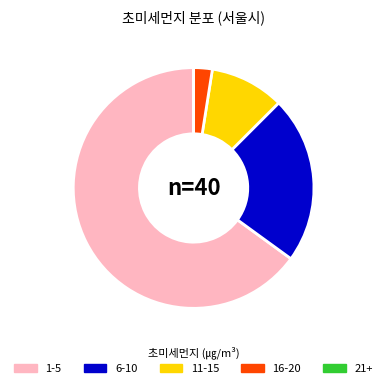

Combined, do 16-20 and 6-10 account for over 50%?

No